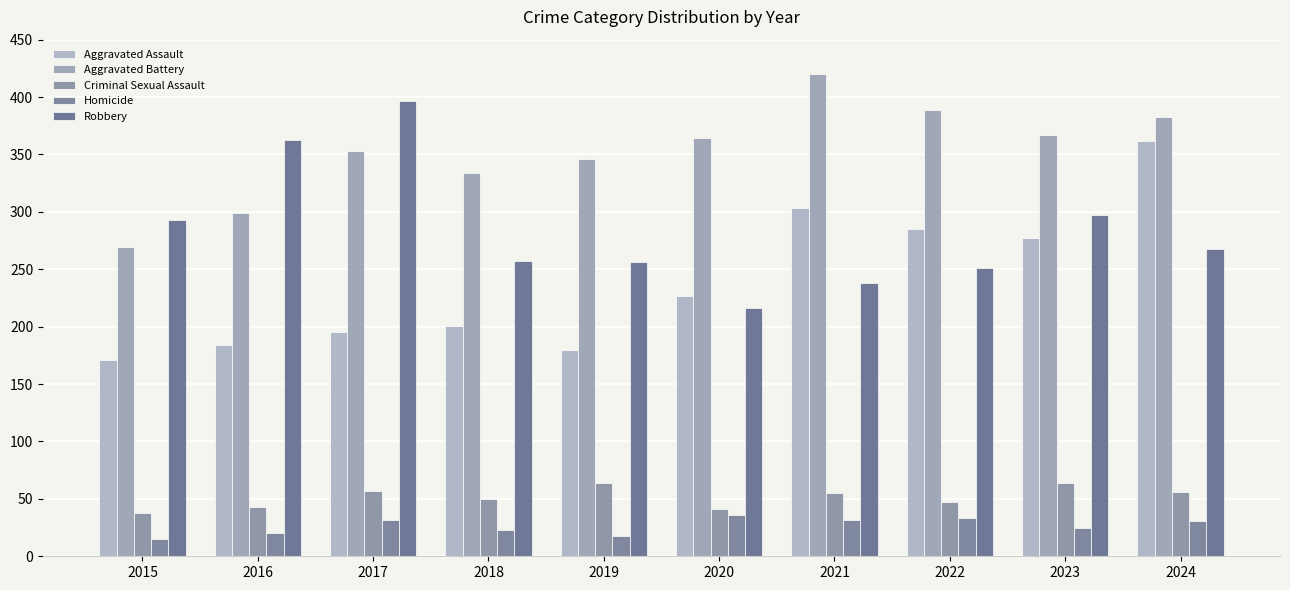

Reading left to right, list all the values displayed in this chart.

Aggravated Assault: 171	184	195	201	180	227	303	285	277	362
Aggravated Battery: 269	299	353	334	346	364	420	389	367	383
Criminal Sexual Assault: 38	43	57	50	64	41	55	47	64	56
Homicide: 15	20	32	23	18	36	32	33	25	31
Robbery: 293	363	397	257	256	216	238	251	297	268